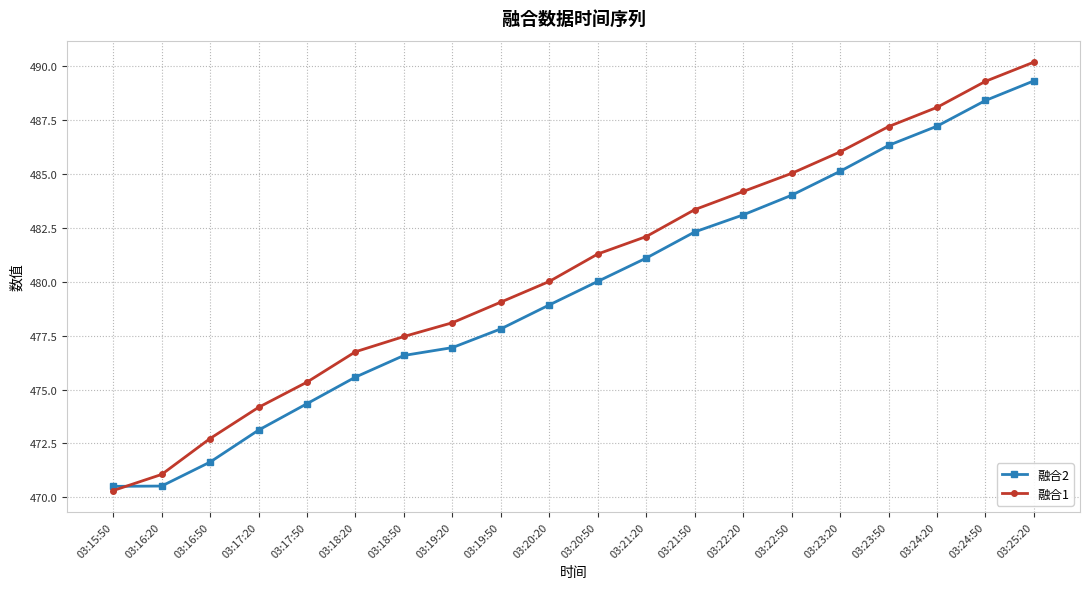

What is the spread (max minus min) of values at 03:16:20?

0.5